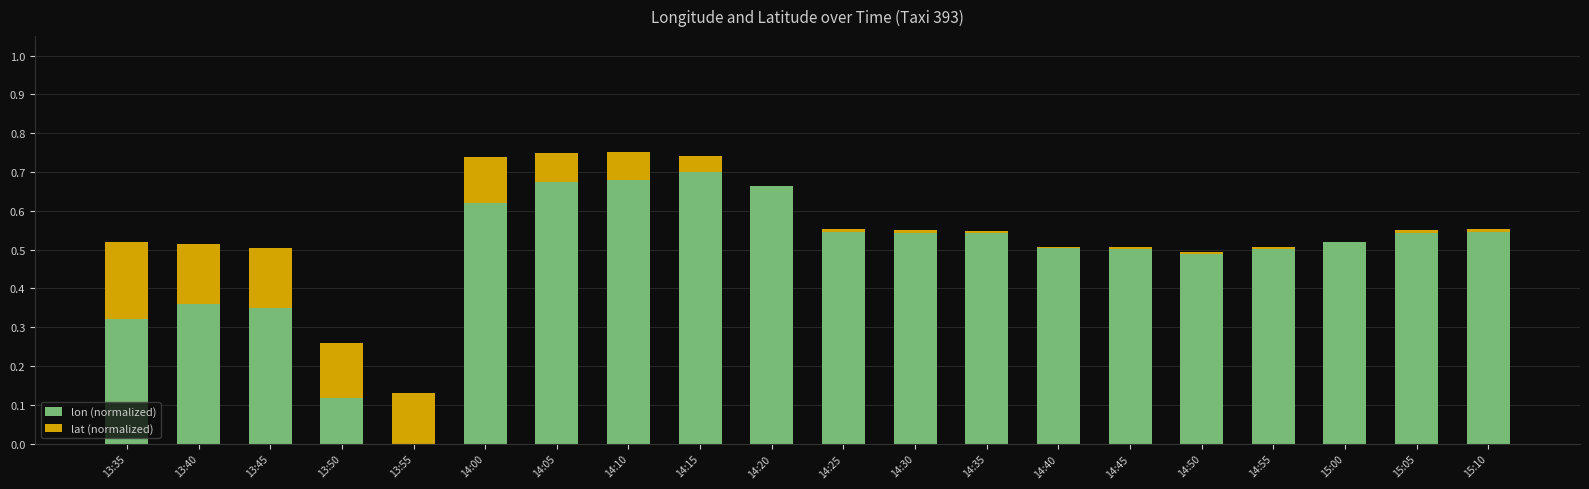

What is the total value across all series at 14:10?

0.8